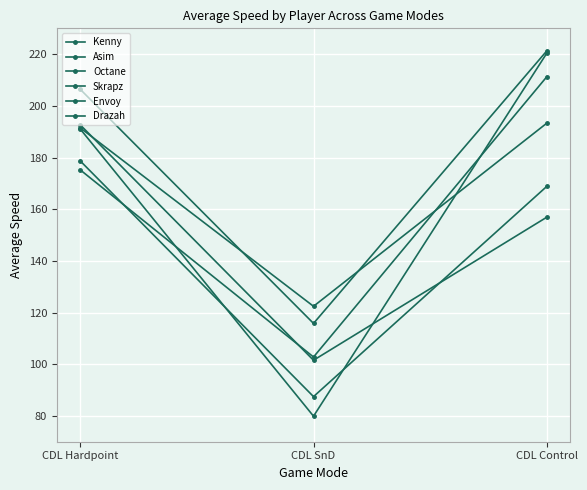

What is the label of the 1st point from the right?

CDL Control